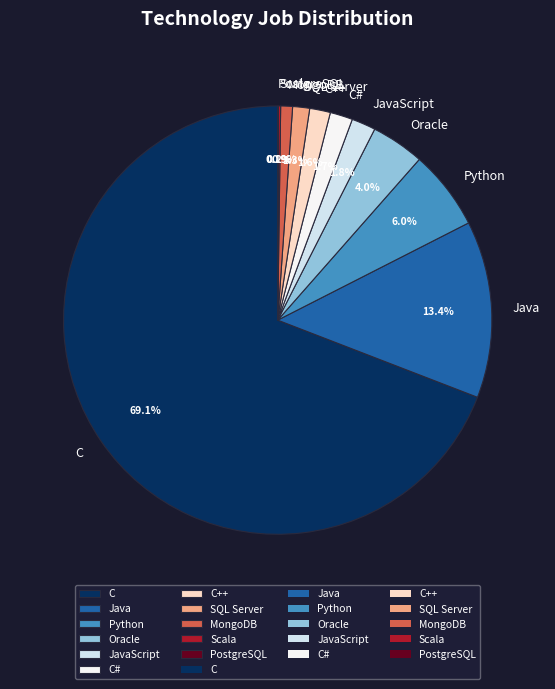

Which slice is the largest?

C